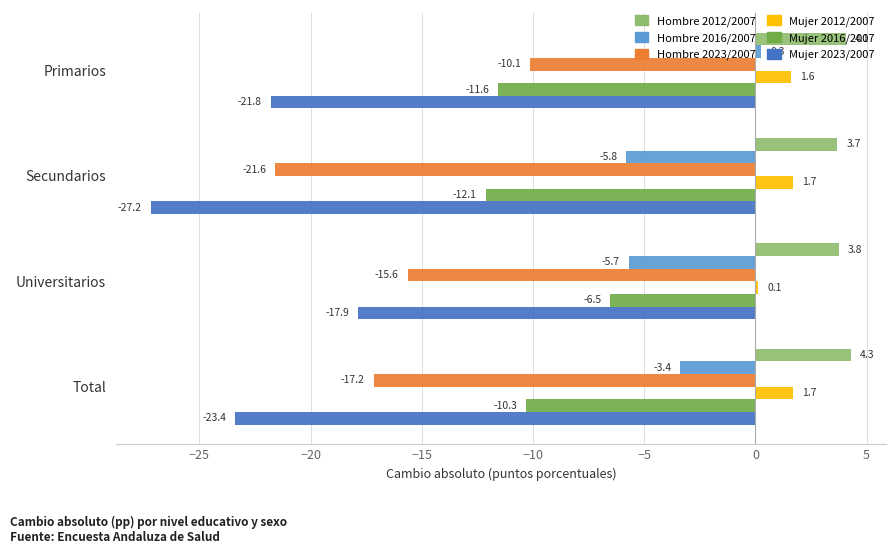

Which series has the widest spread of values?

Hombre 2023/2007